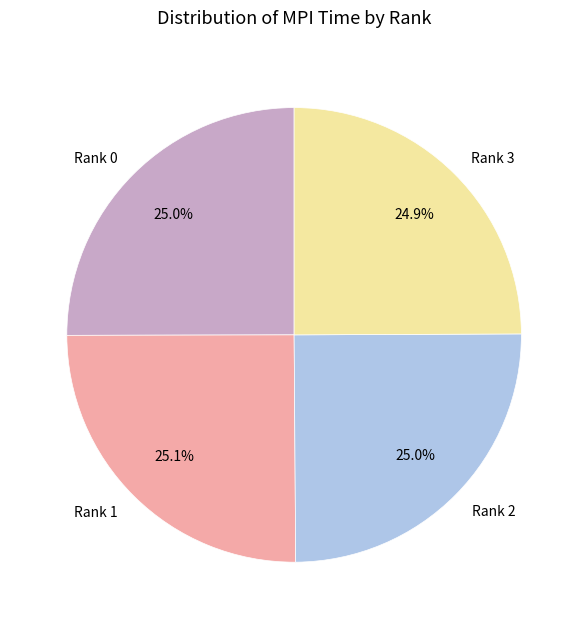

Does Rank 1 account for over 50% of the chart?

No